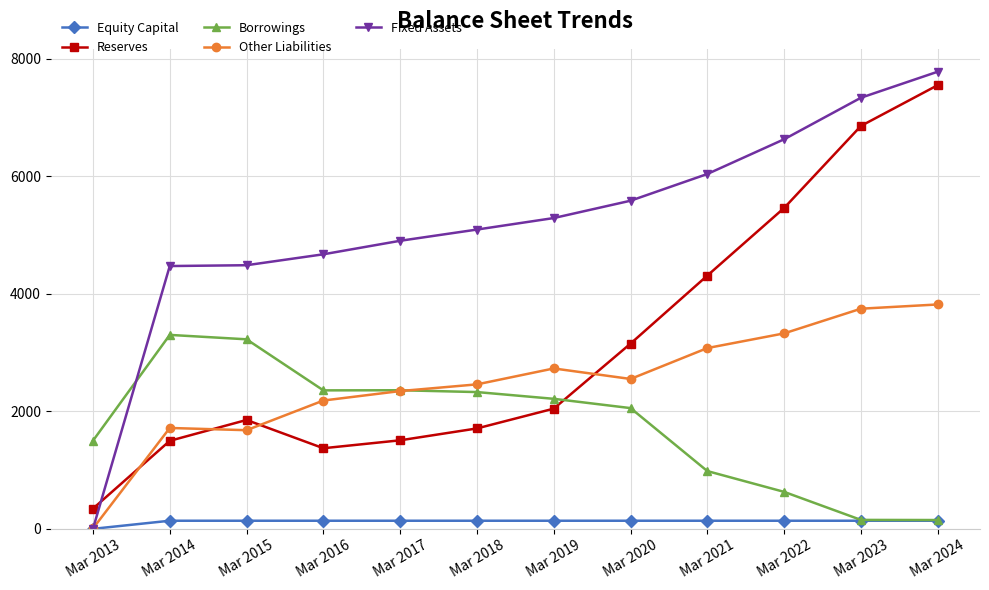

True or false: Equity Capital and Reserves intersect in this chart.

False